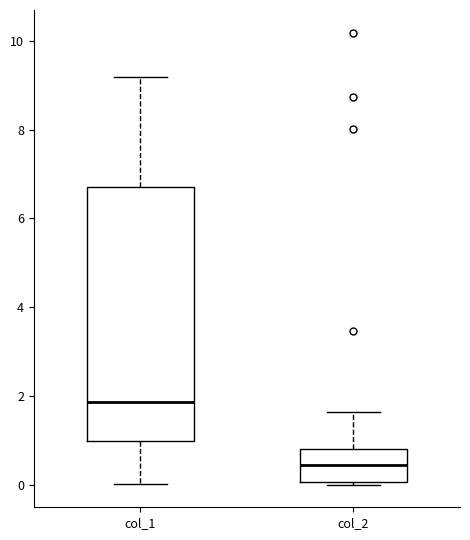

Reading left to right, transcribe this box plot: for each box, give where its median line is, the range the box spans, and where its two whiskers end, as read against the y-axis. The values are not printed on the chart, so give them approximately, as read against the axis.

col_1: median 1.8, box 1.0 to 6.6, whiskers 0.0 to 9.2
col_2: median 0.4, box 0.0 to 0.8, whiskers 0.0 to 1.6